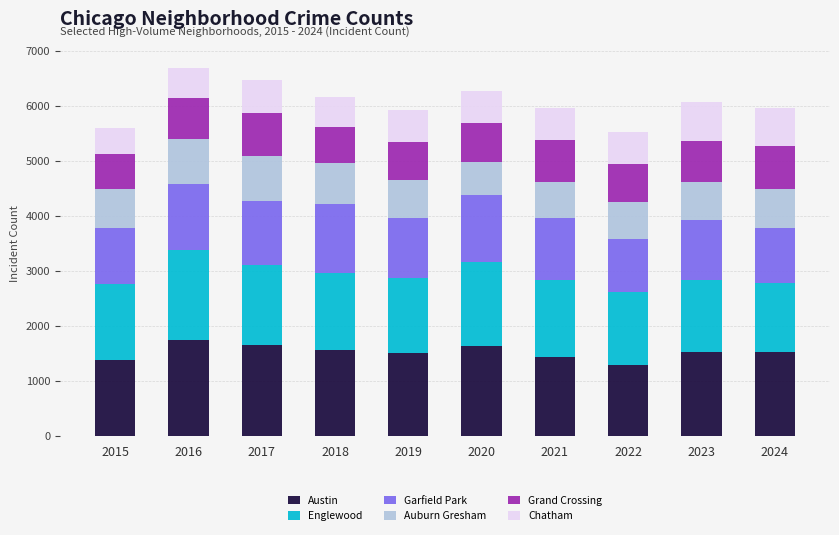

What is the total value across all series at 2024?

5958